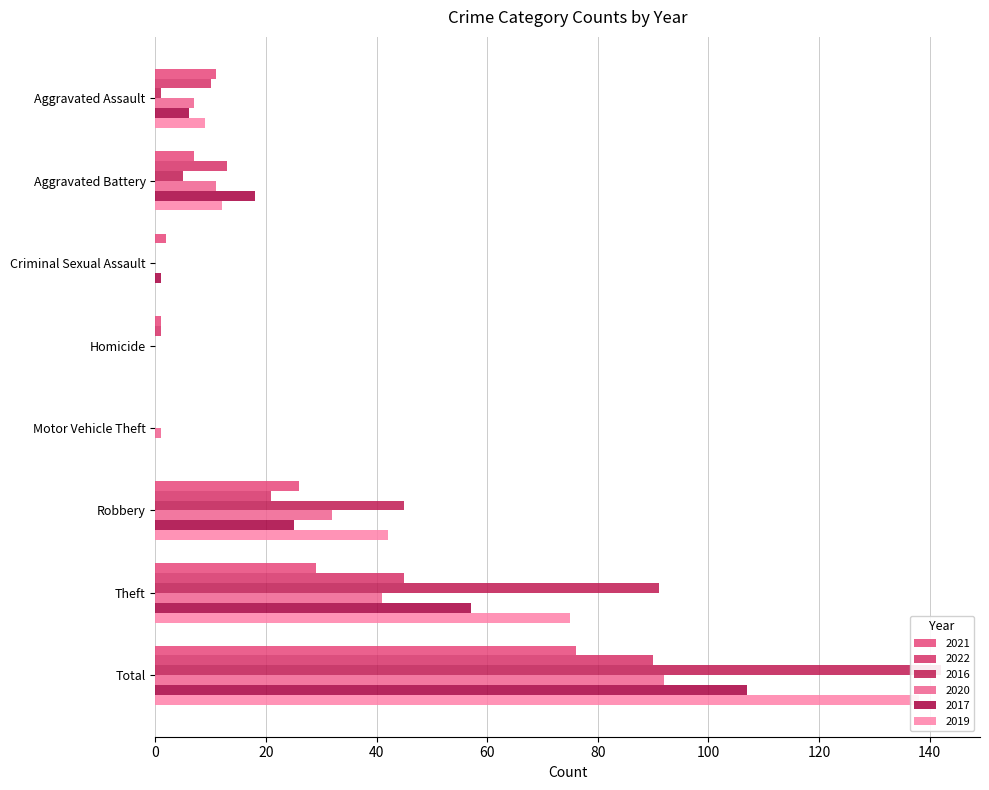

Where is 2020 nearest to the value 46?

Theft